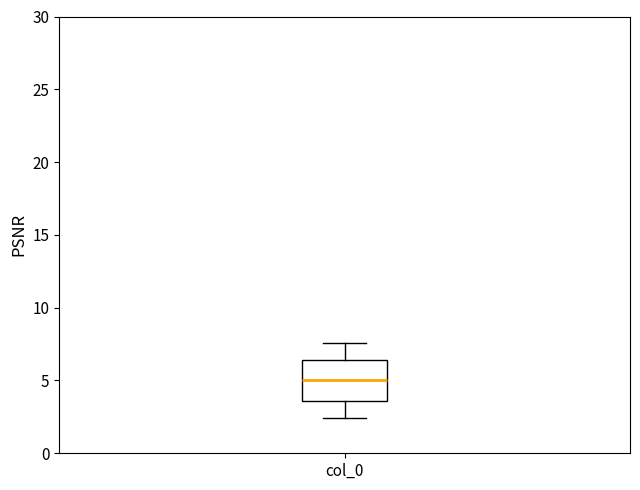

Where does the median line of the box for col_0 sit on the y-axis? The values are not printed on the chart, so give them approximately, as read against the axis.

5.0